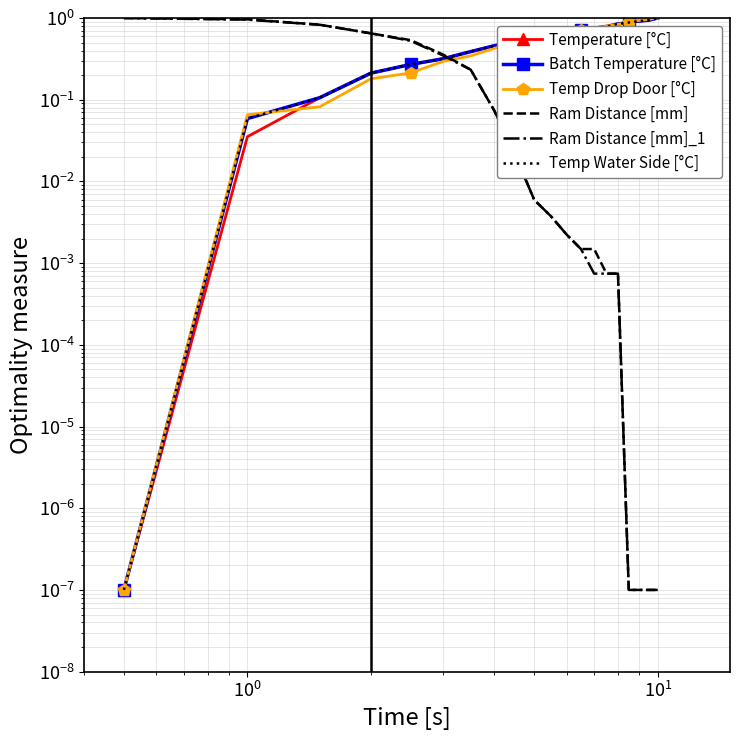

True or false: Batch Temperature [°C] has more than 1 interior local peaks.

False